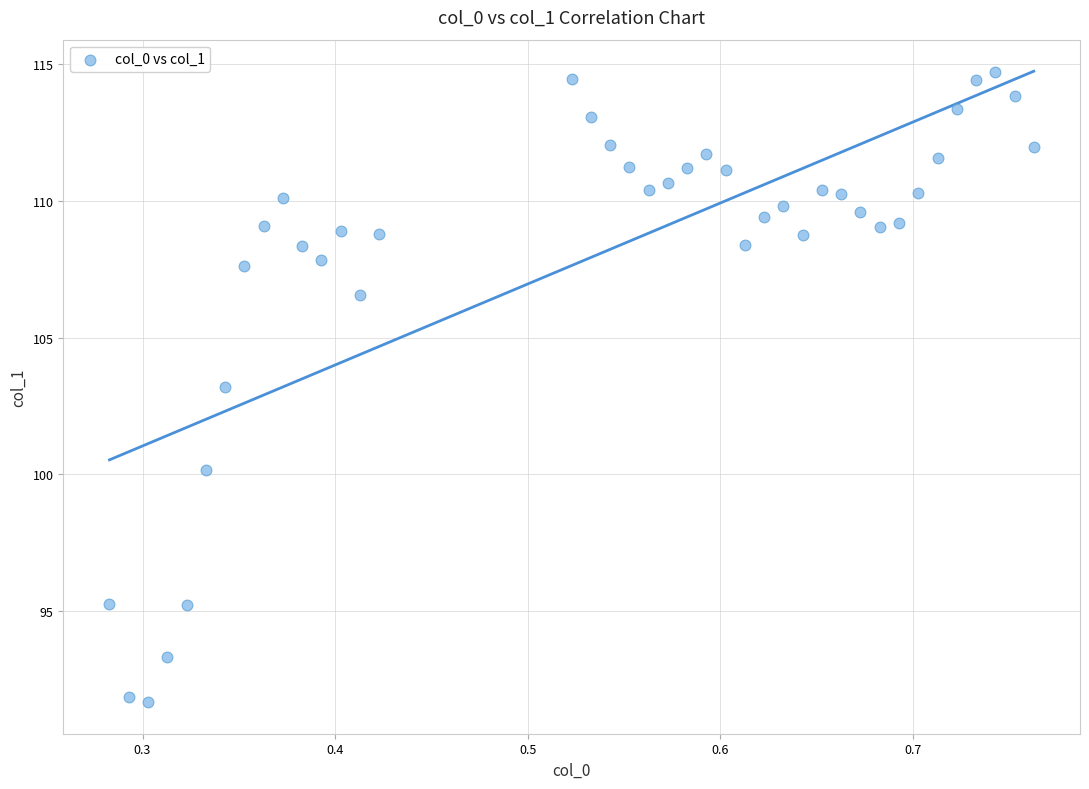

What is the range of Y values (max minus min)?

23.1